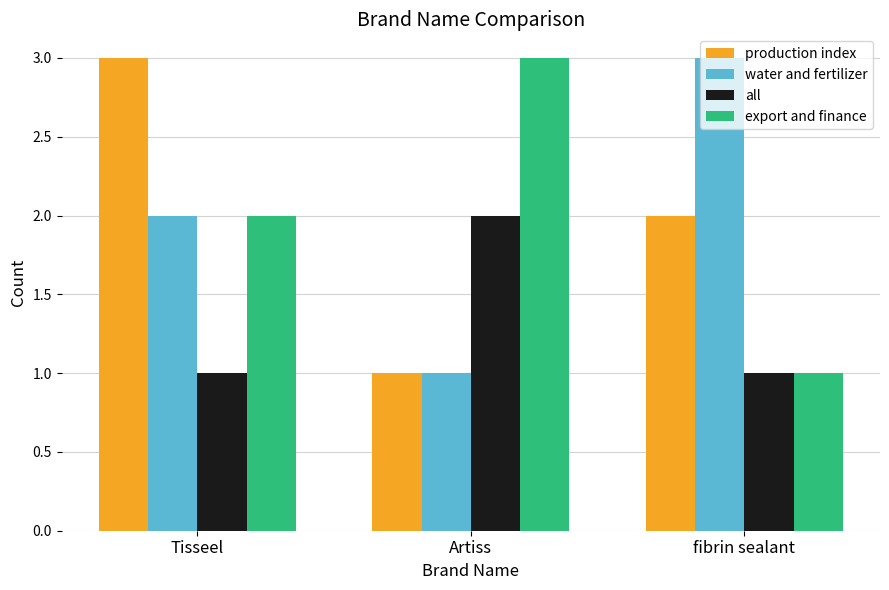

True or false: export and finance has a value of 1 at fibrin sealant.

True